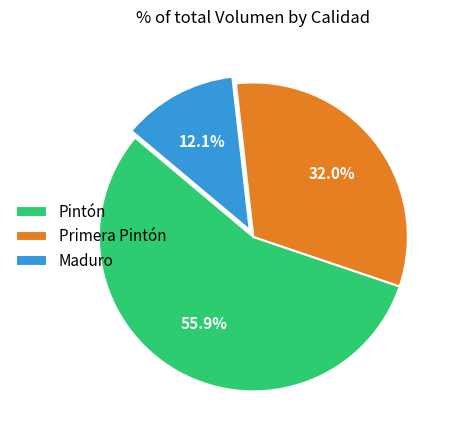

Is there any slice that represents more than half of the pie?

Yes